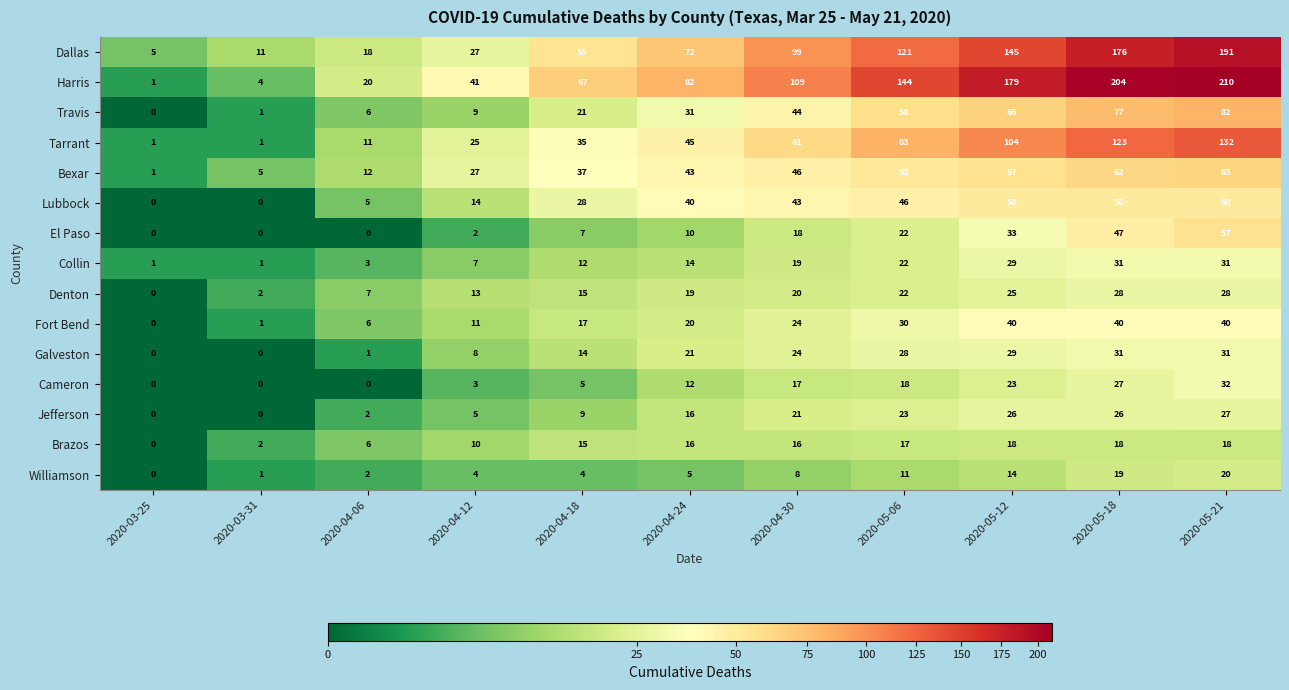

True or false: Lubbock has a value of 5 at 2020-04-06.

True